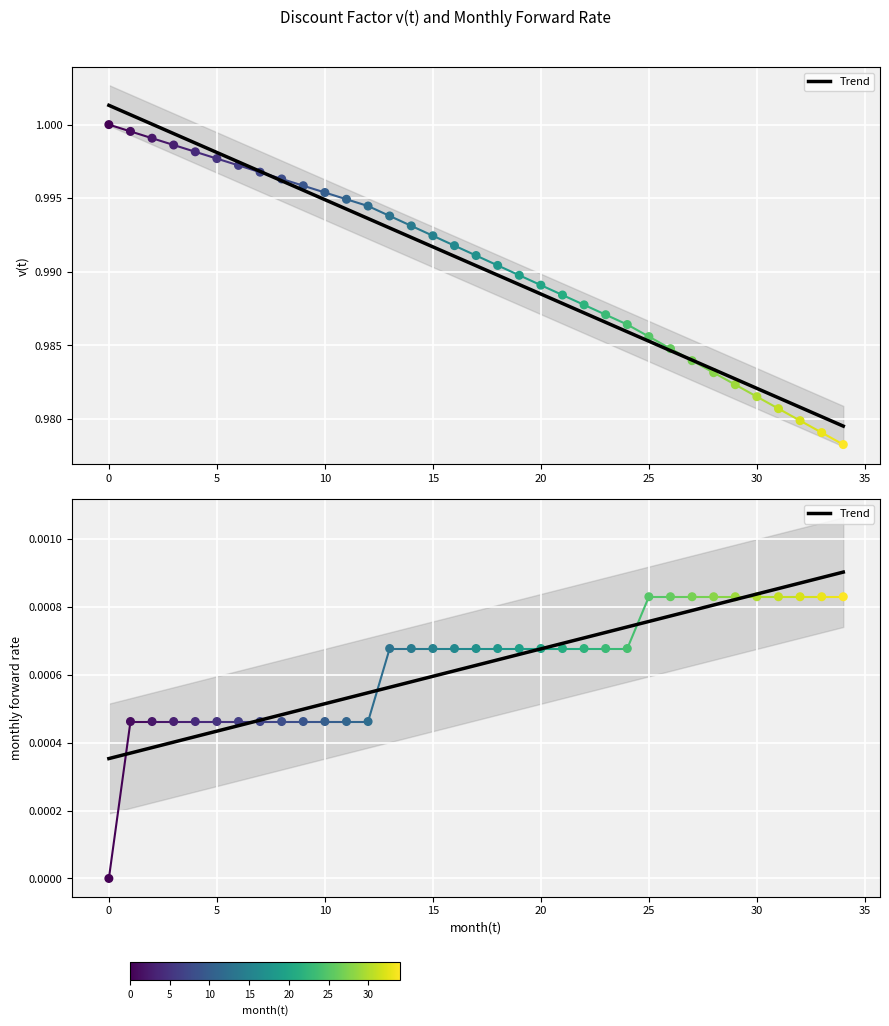

What is the total value across all series at 0?

1.0